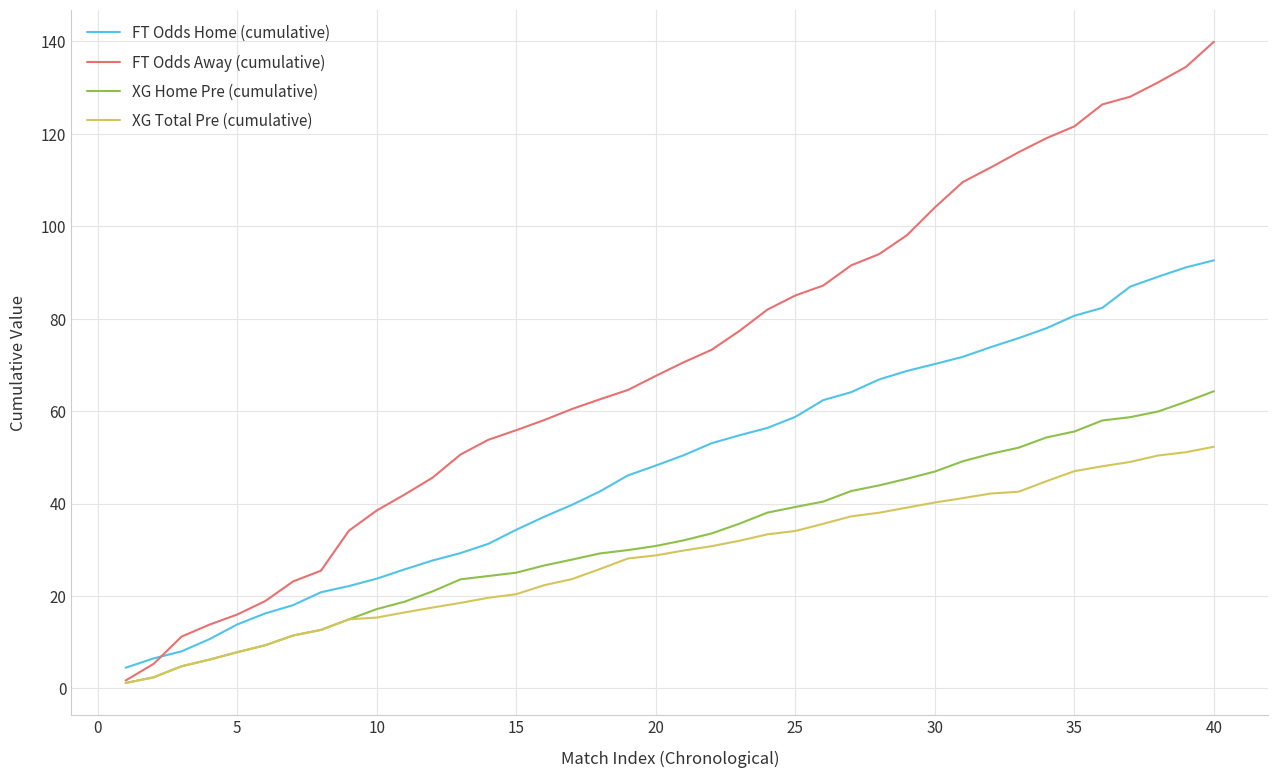

How many distinct data groups are displayed?

4